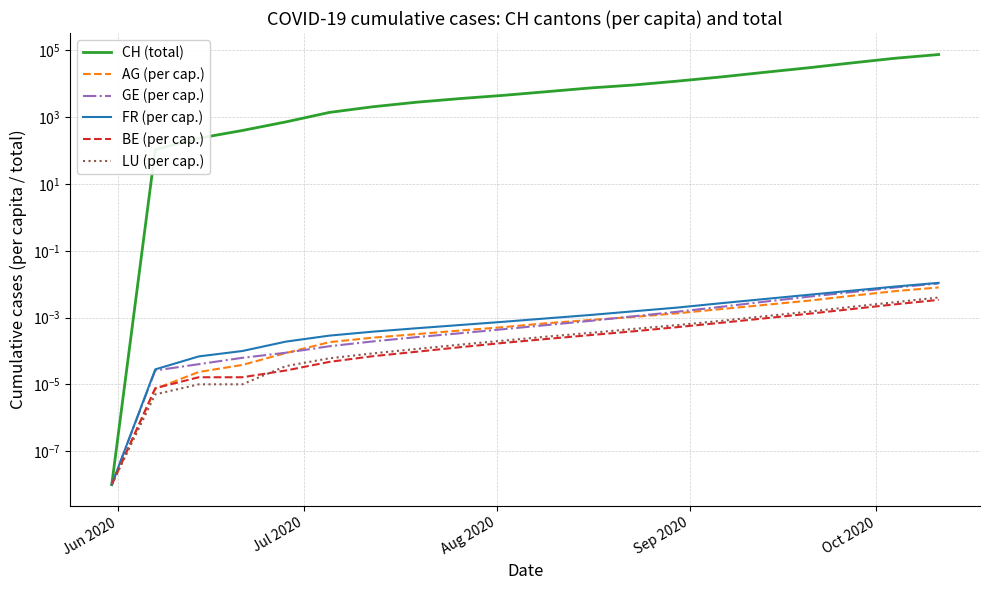

Is it true that BE (per cap.) equals 0.0 at 9?

False